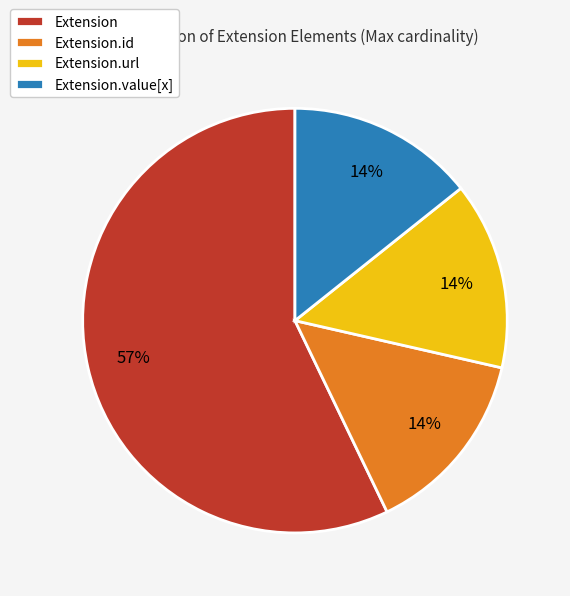

What is the largest slice in the pie chart?

Extension